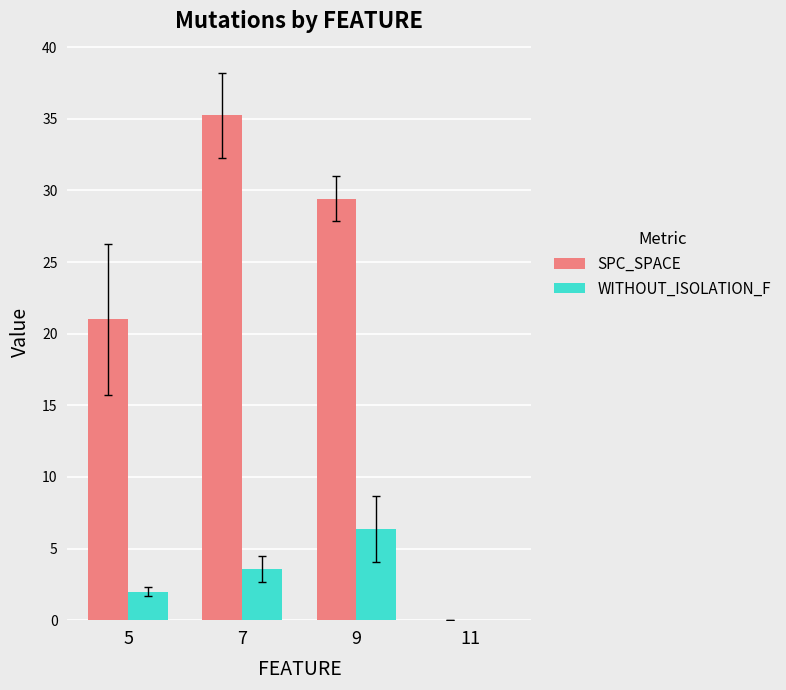

How many positive values does the SPC_SPACE series have?

3